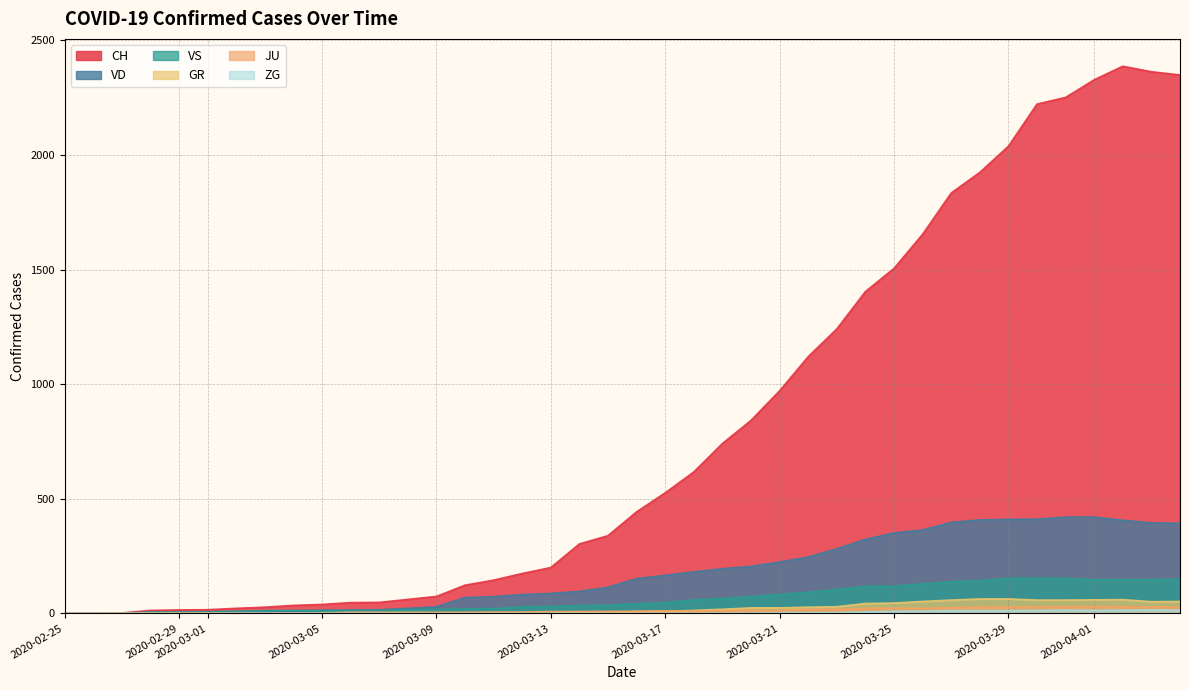

The VD series shows 3 at 2020-03-21. True or false?

False